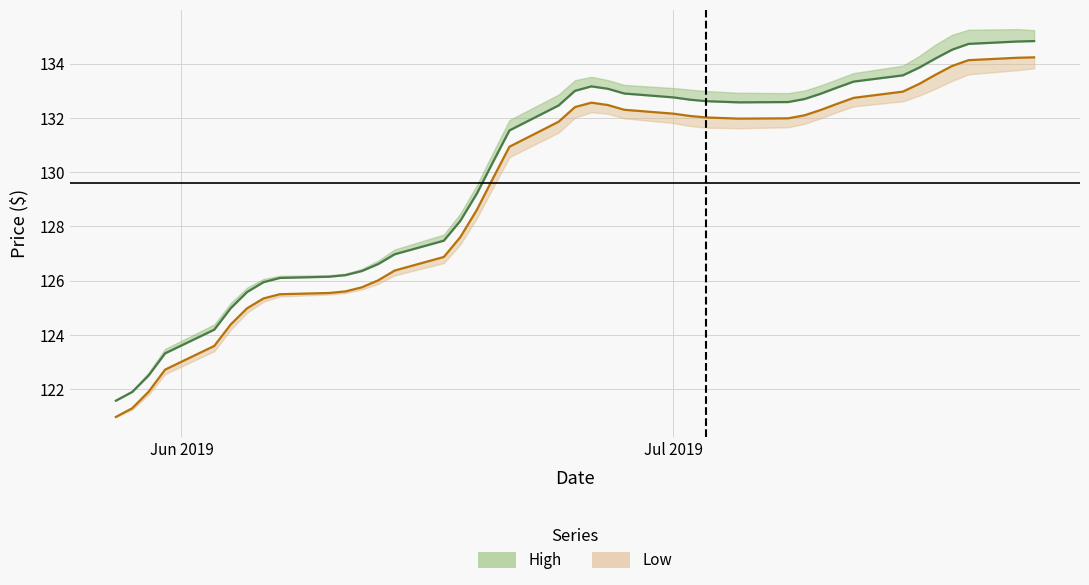

True or false: Low has more than 2 interior local peaks.

False